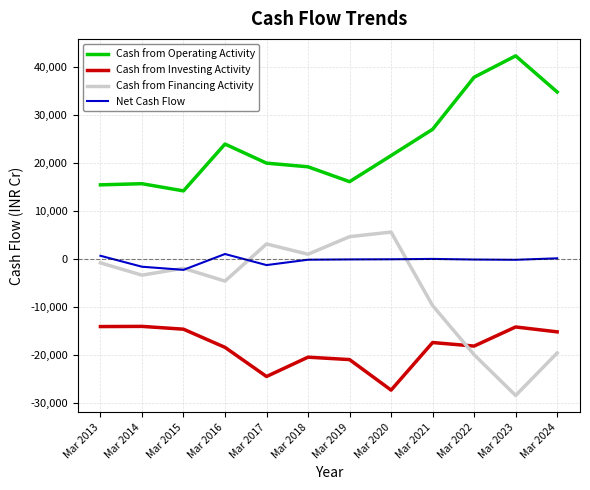

How many categories are shown in the chart?

12